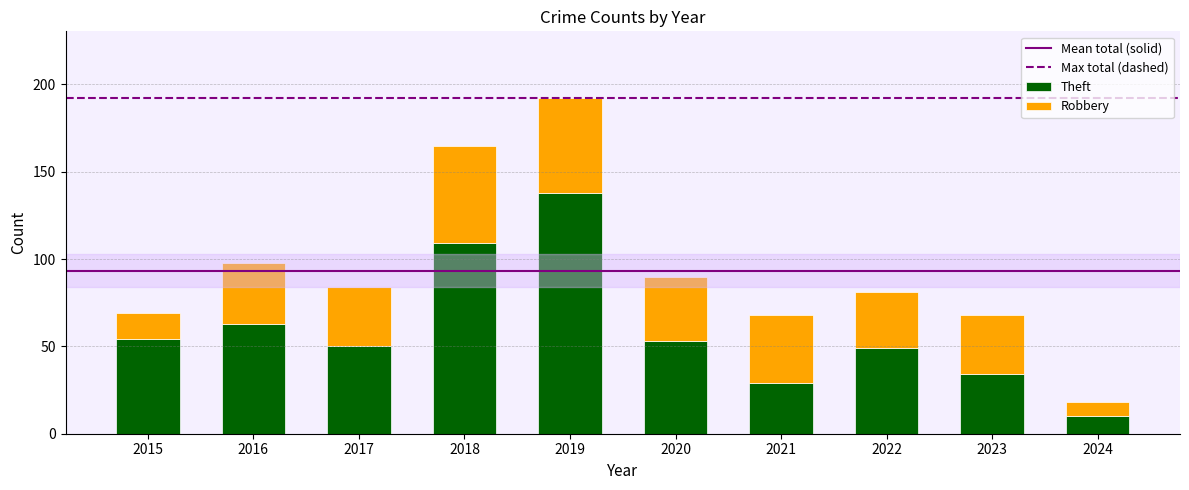

The Theft series shows 63 at 2016. True or false?

True